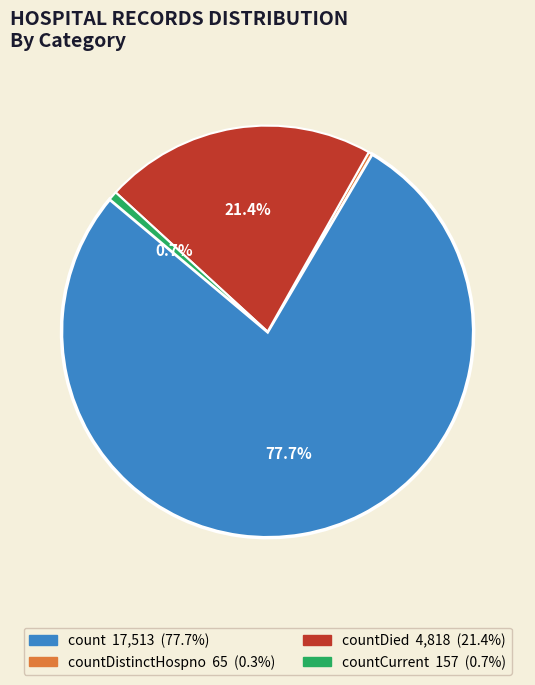

Is there a majority slice in this chart?

Yes